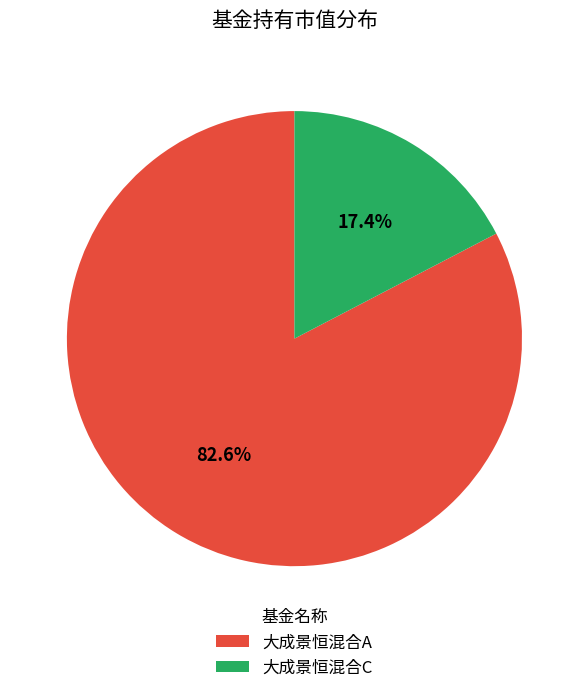

Which category has the smallest portion of the pie?

大成景恒混合C